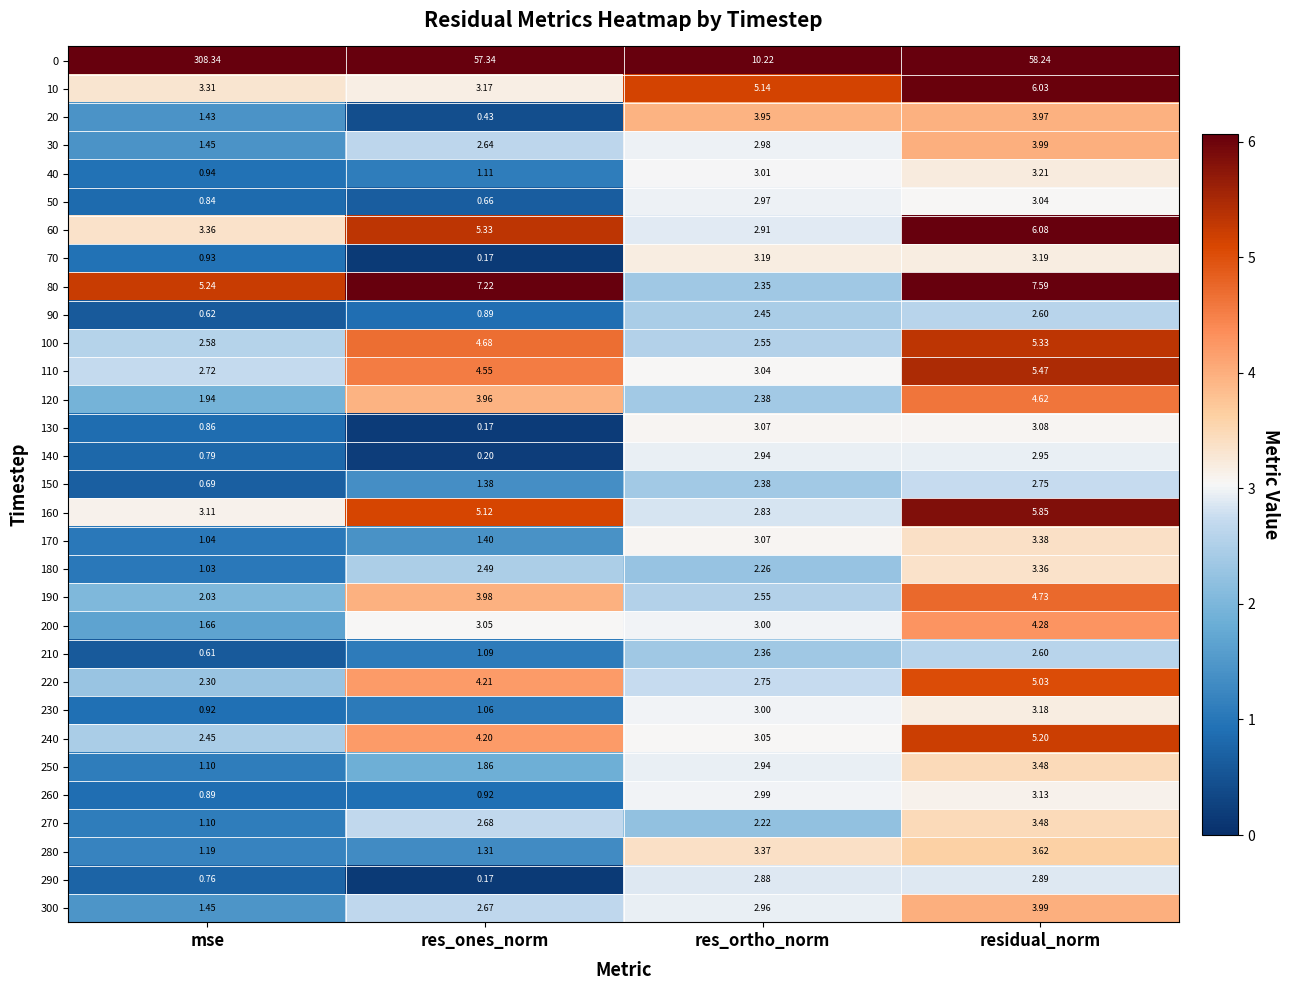

Where is 250 nearest to the value 2?

res_ones_norm